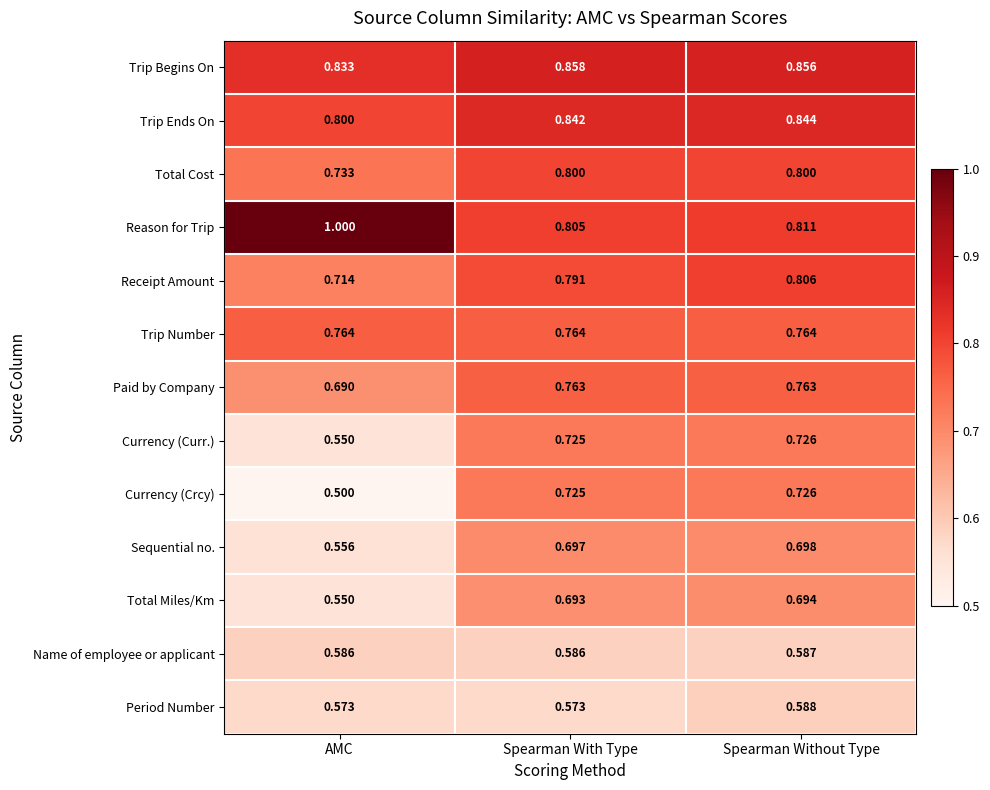

List the labels in order of Trip Ends On value, smallest first.

AMC, Spearman With Type, Spearman Without Type